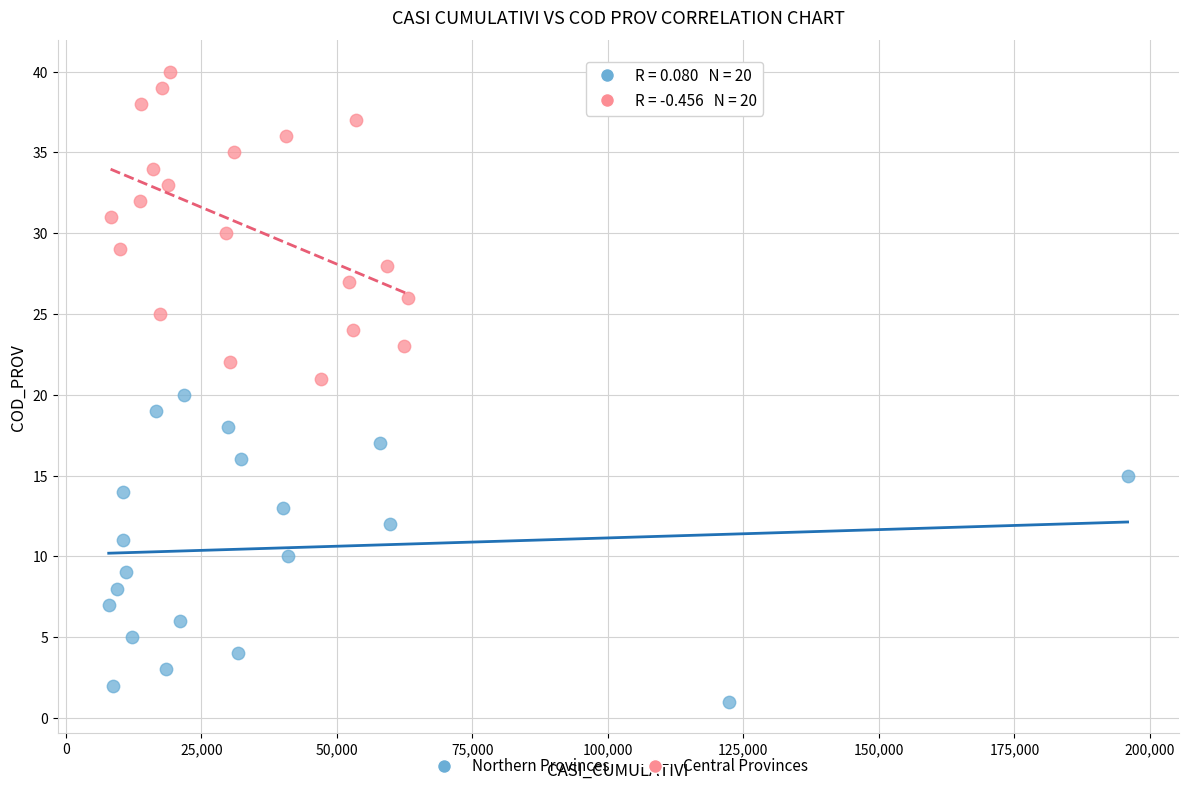

Which series contains the lowest Y value?

Northern Provinces